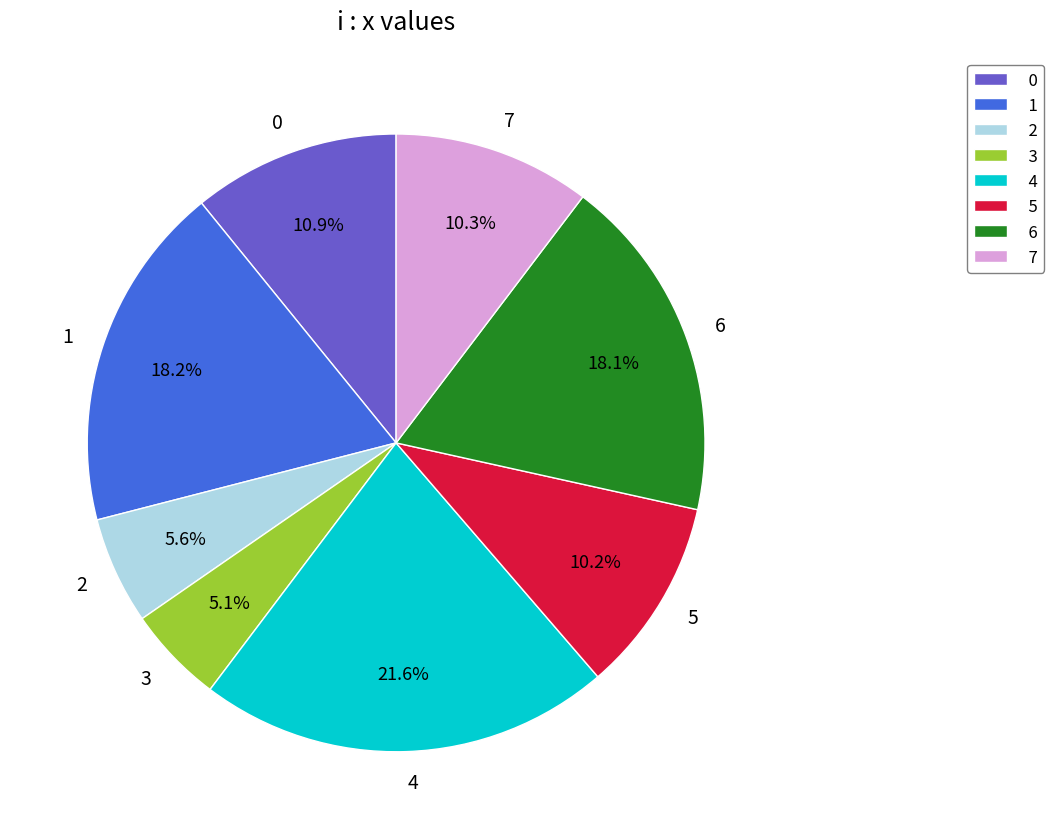

To the nearest percent, what portion does 6 represent?

18%